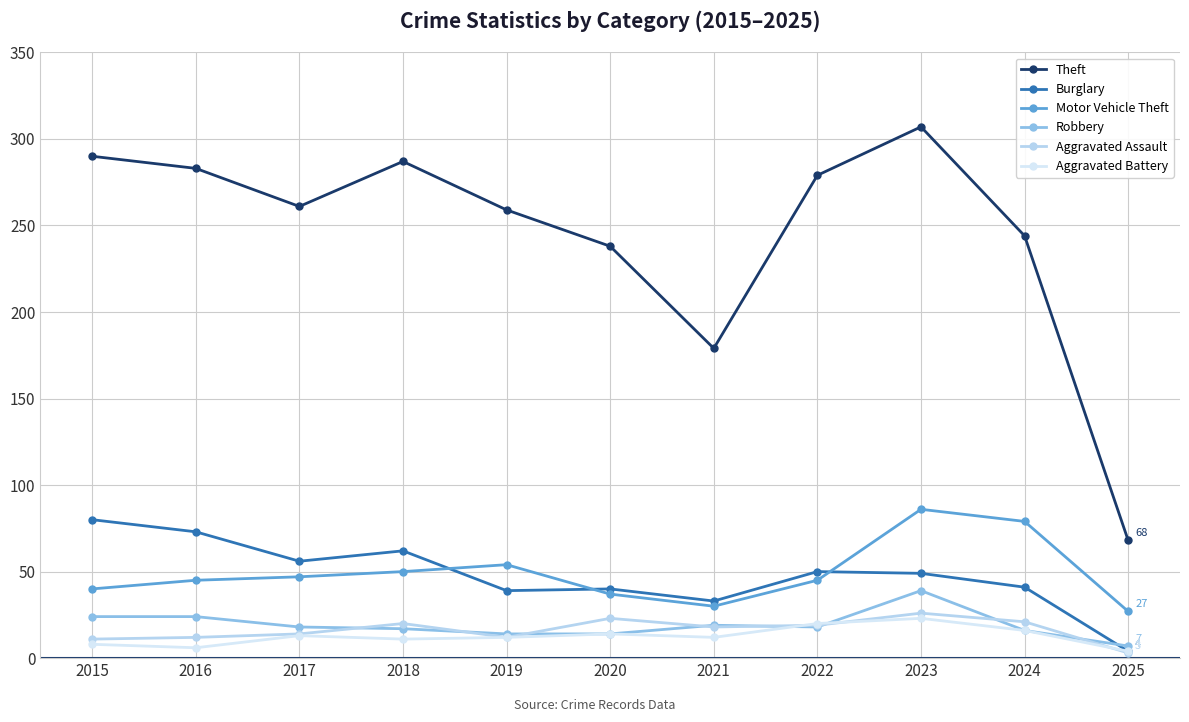

What is the smallest value displayed?

3